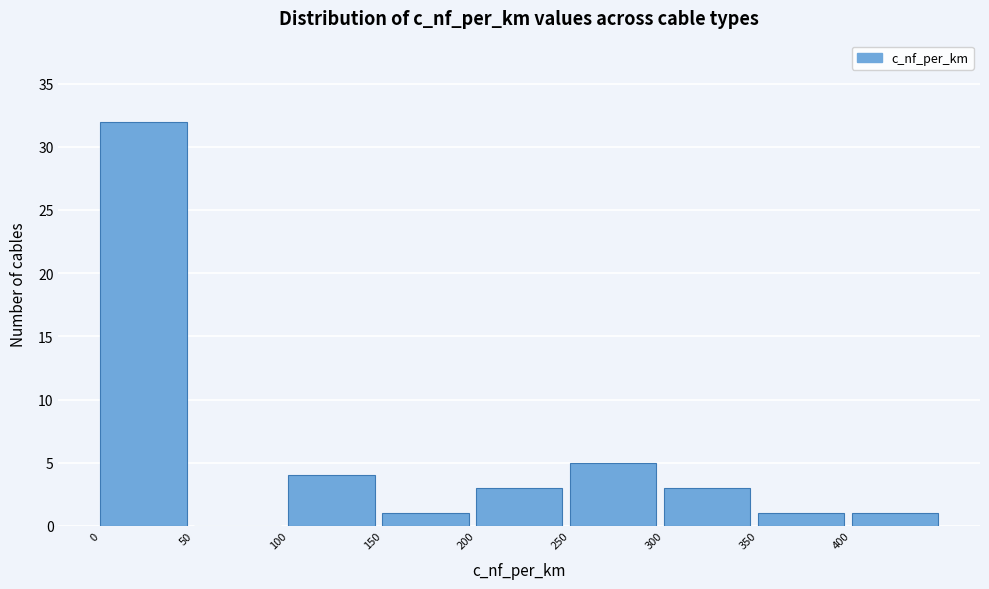

Reading left to right, transcribe this chart: for each bar, give the range it covers on the x-axis and its height. The values are not printed on the chart, so give them approximately, as read against the axis.

0 to 50: 32
50 to 100: 0
100 to 150: 4
150 to 200: 1
200 to 250: 3
250 to 300: 5
300 to 350: 3
350 to 400: 1
400 to 450: 1